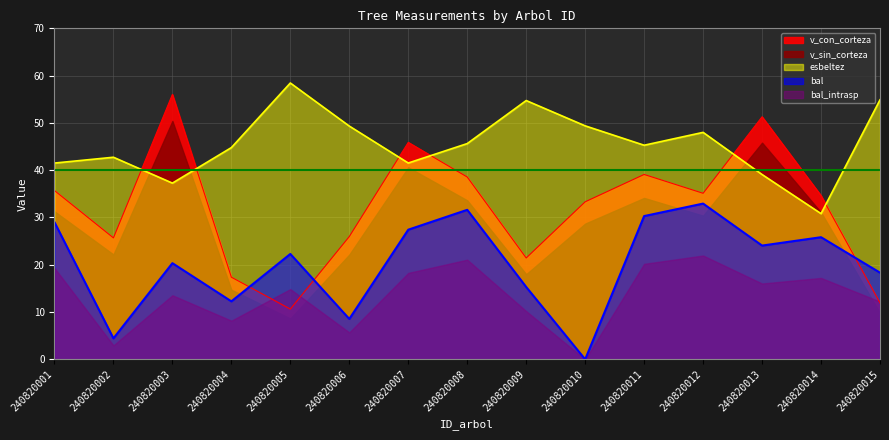

Does the chart display data point markers on the line(s)?

No